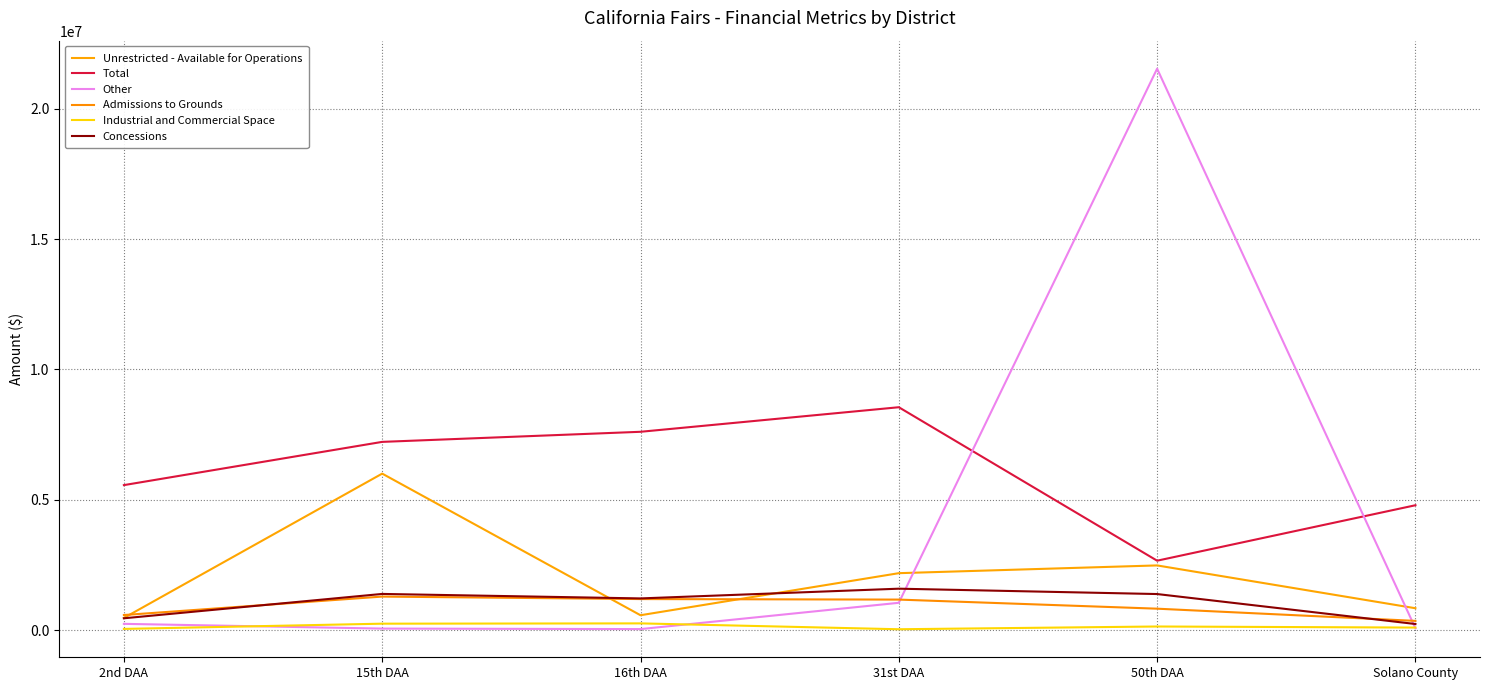

Rank the categories by Concessions value from lowest to highest.

Solano County, 2nd DAA, 16th DAA, 50th DAA, 15th DAA, 31st DAA